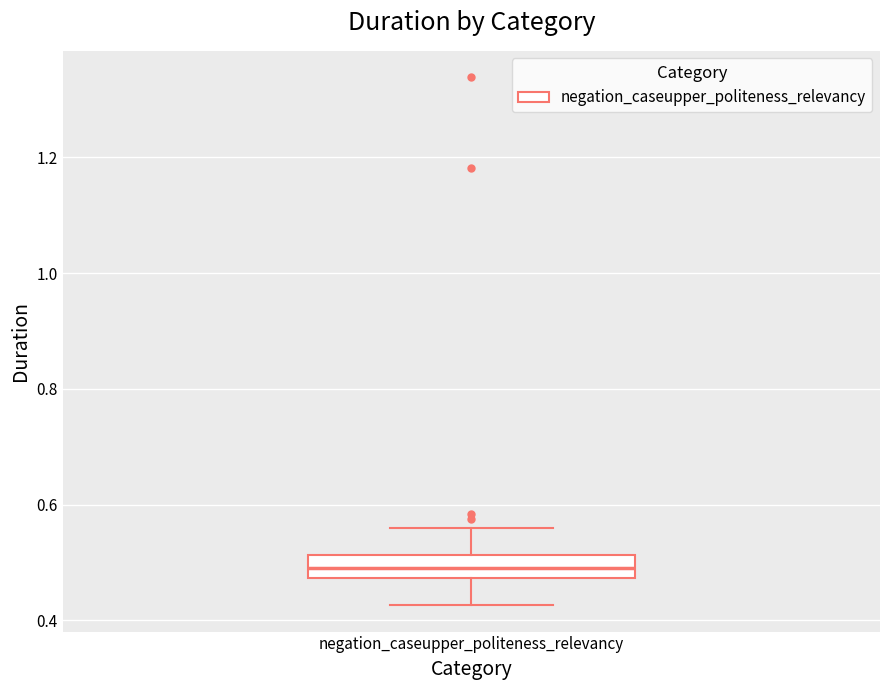

Transcribe this box plot: give where the median line is, the range the box spans, and where the two whiskers end, as read against the y-axis. The values are not printed on the chart, so give them approximately, as read against the axis.

median 0.50, box 0.48 to 0.52, whiskers 0.42 to 0.56